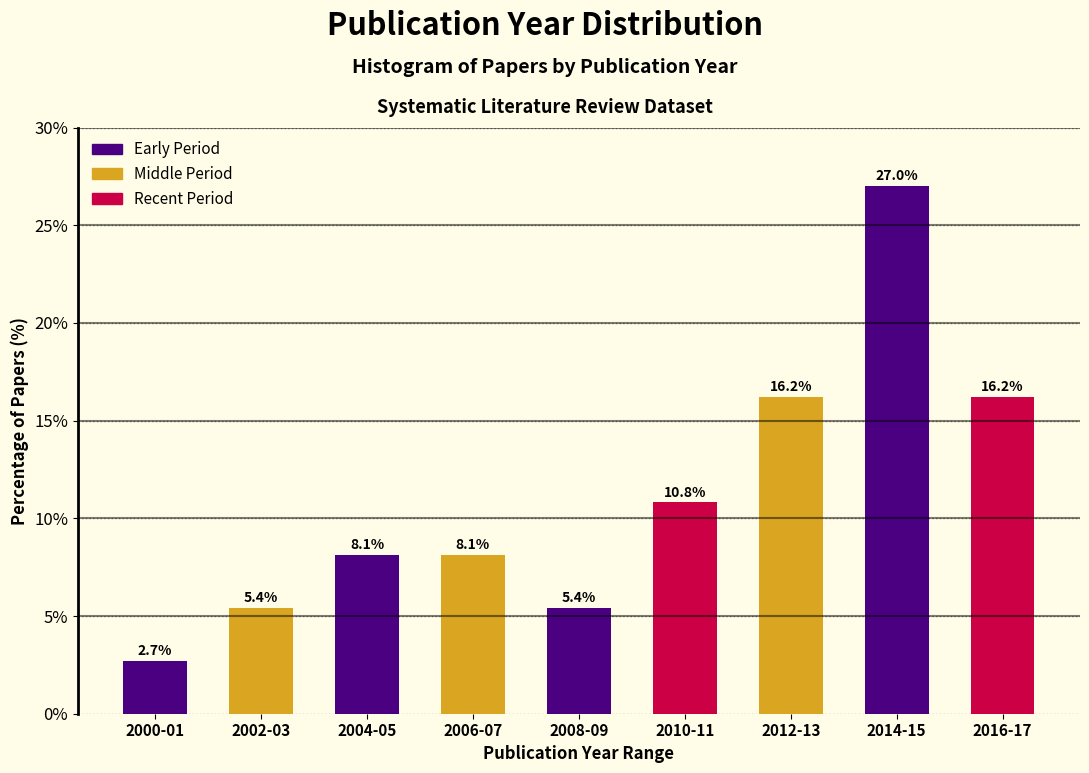

Reading left to right, what are all the values shown in this chart?

2000-01=2.7	2002-03=5.4	2004-05=8.1	2006-07=8.1	2008-09=5.4	2010-11=10.8	2012-13=16.2	2014-15=27.0	2016-17=16.2